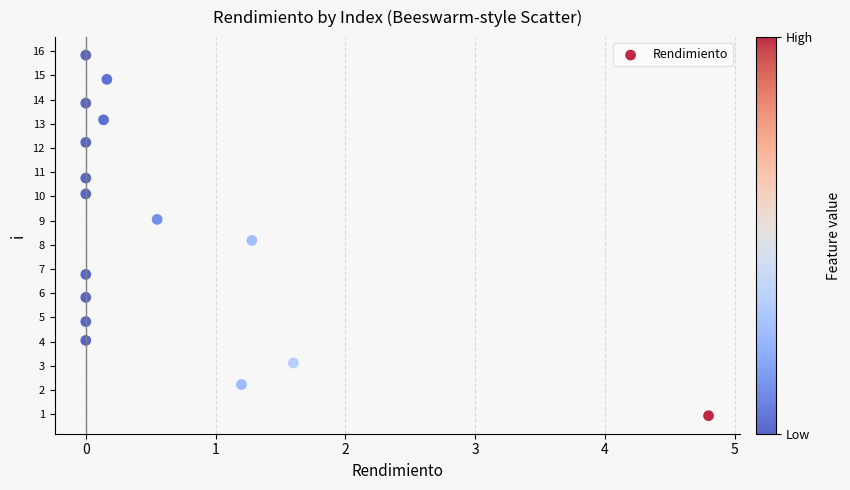

What Y value in the scatter plot is closest to 8?

8.2